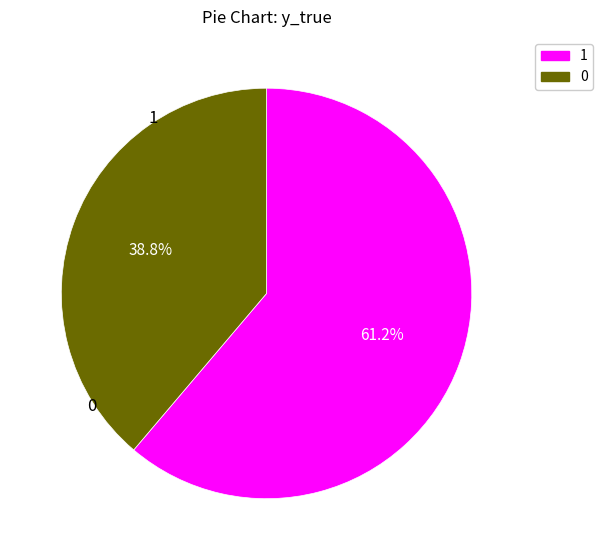

Rank the categories by value from highest to lowest.

1, 0